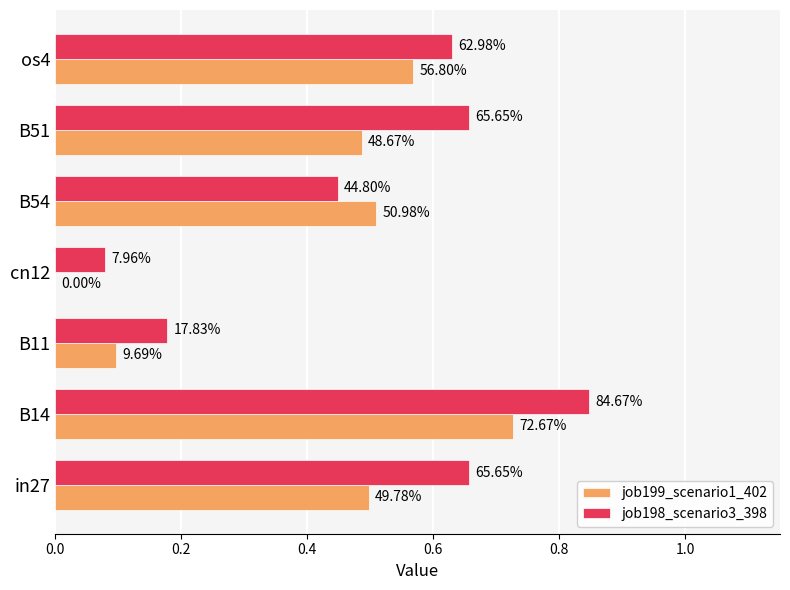

What are all the series names shown in the legend?

job199_scenario1_402, job198_scenario3_398